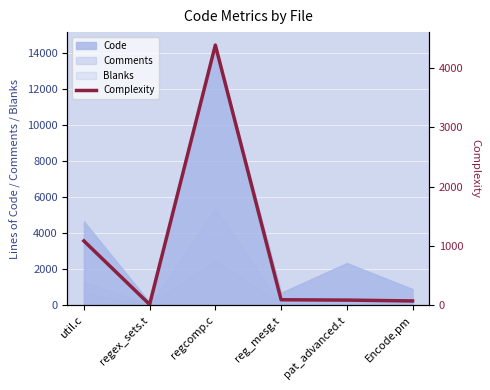

The value at util.c is 736. True or false?

False